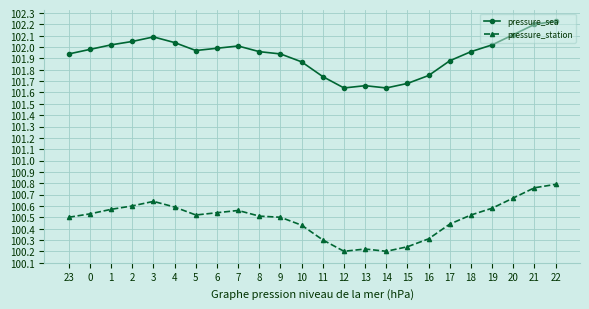

What are all the series names shown in the legend?

pressure_sea, pressure_station